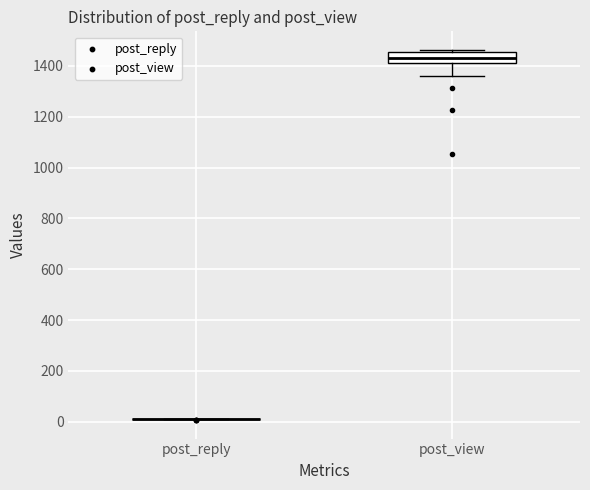

Reading left to right, read every box against the y-axis: the position of its median line, the range the box covers, and the ends of its whiskers. The values are not printed on the chart, so give them approximately, as read against the axis.

post_reply: box collapsed to a line at 20, whiskers 20 to 20
post_view: median 1440, box 1420 to 1460, whiskers 1360 to 1460 (just above the box's upper edge)